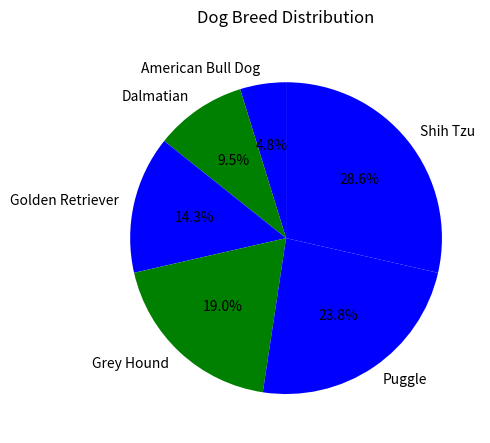

Is it true that Grey Hound is 19% of the pie?

True